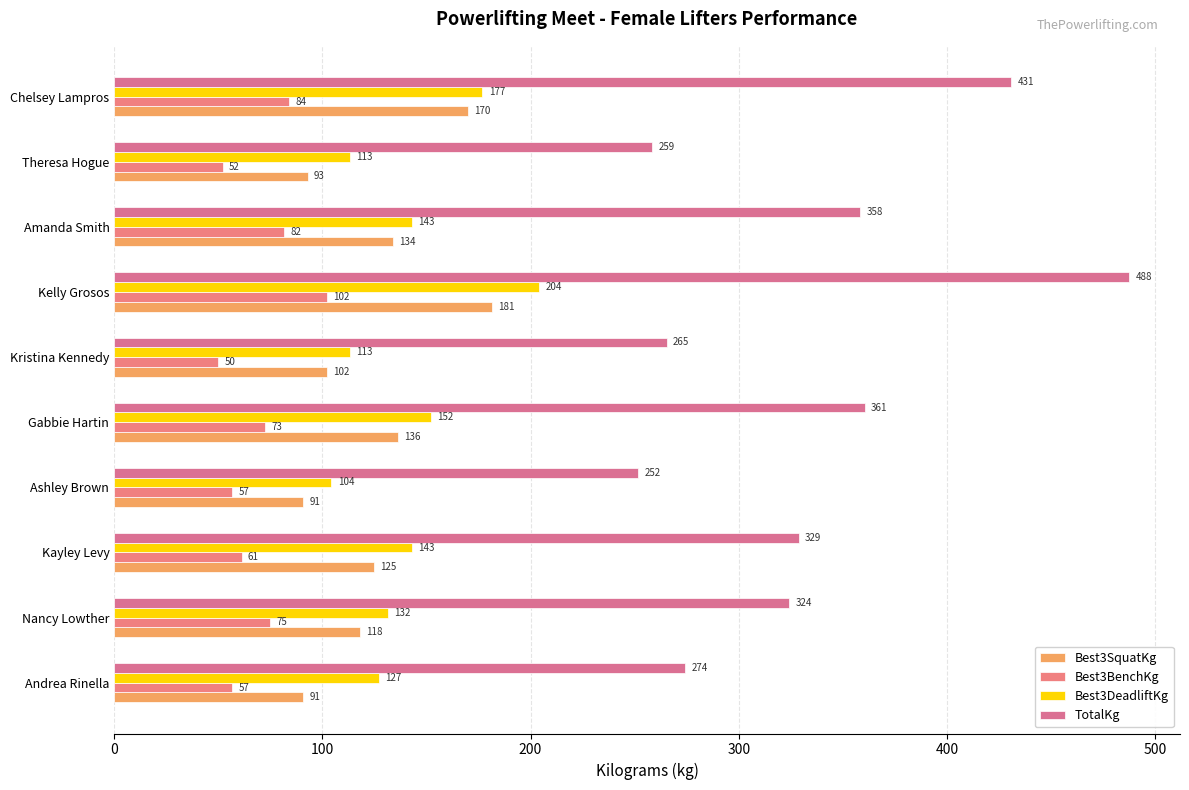

What position from the left is Kristina Kennedy?

6